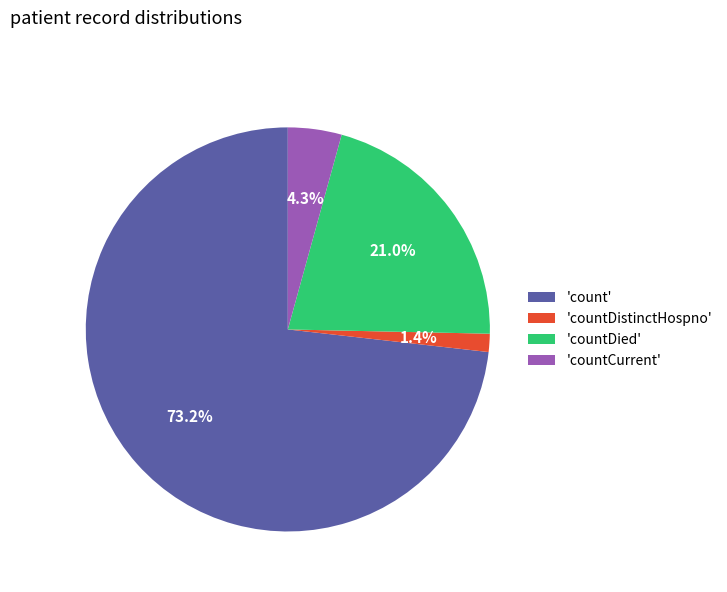

Rank the categories by value from lowest to highest.

'countDistinctHospno', 'countCurrent', 'countDied', 'count'